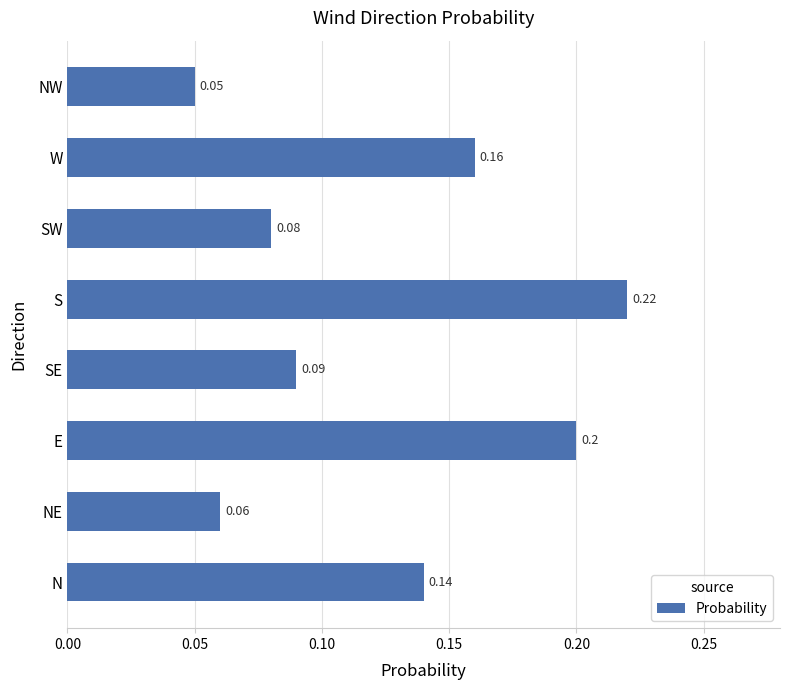

At which label is the value closest to 0?

NW